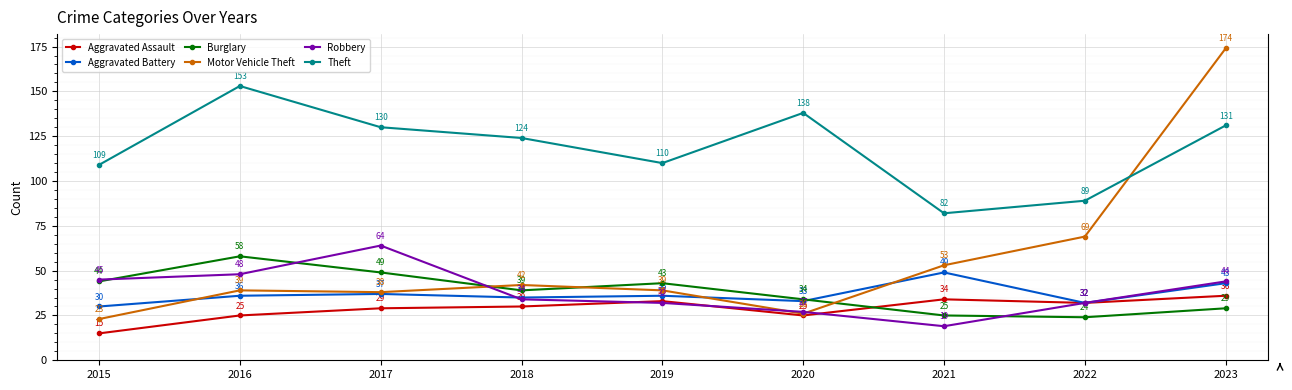

Reading left to right, what are all the values shown in this chart?

Aggravated Assault: 2015=15	2016=25	2017=29	2018=30	2019=33	2020=25	2021=34	2022=32	2023=36
Aggravated Battery: 2015=30	2016=36	2017=37	2018=35	2019=36	2020=33	2021=49	2022=32	2023=43
Burglary: 2015=44	2016=58	2017=49	2018=39	2019=43	2020=34	2021=25	2022=24	2023=29
Motor Vehicle Theft: 2015=23	2016=39	2017=38	2018=42	2019=39	2020=26	2021=53	2022=69	2023=174
Robbery: 2015=45	2016=48	2017=64	2018=34	2019=32	2020=27	2021=19	2022=32	2023=44
Theft: 2015=109	2016=153	2017=130	2018=124	2019=110	2020=138	2021=82	2022=89	2023=131